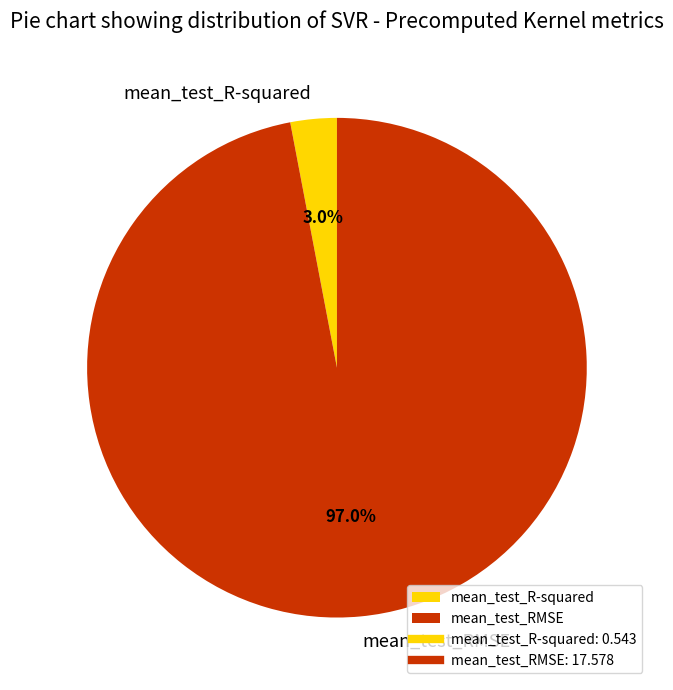

To the nearest percent, what percentage of the pie is mean_test_RMSE?

97%